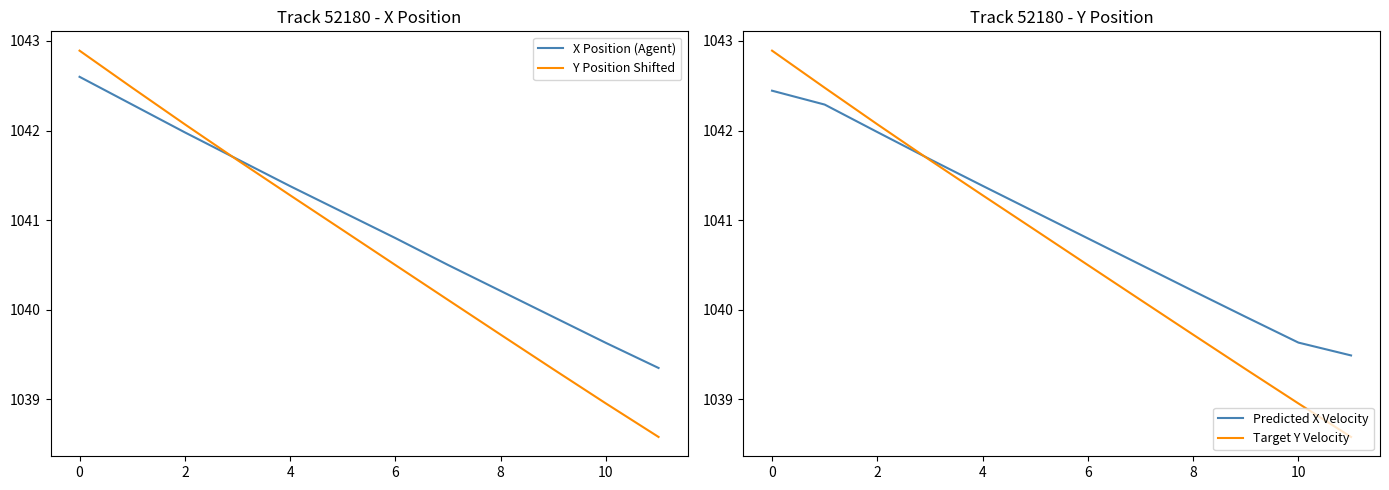

What is the maximum value for Y Position Shifted?

1042.9